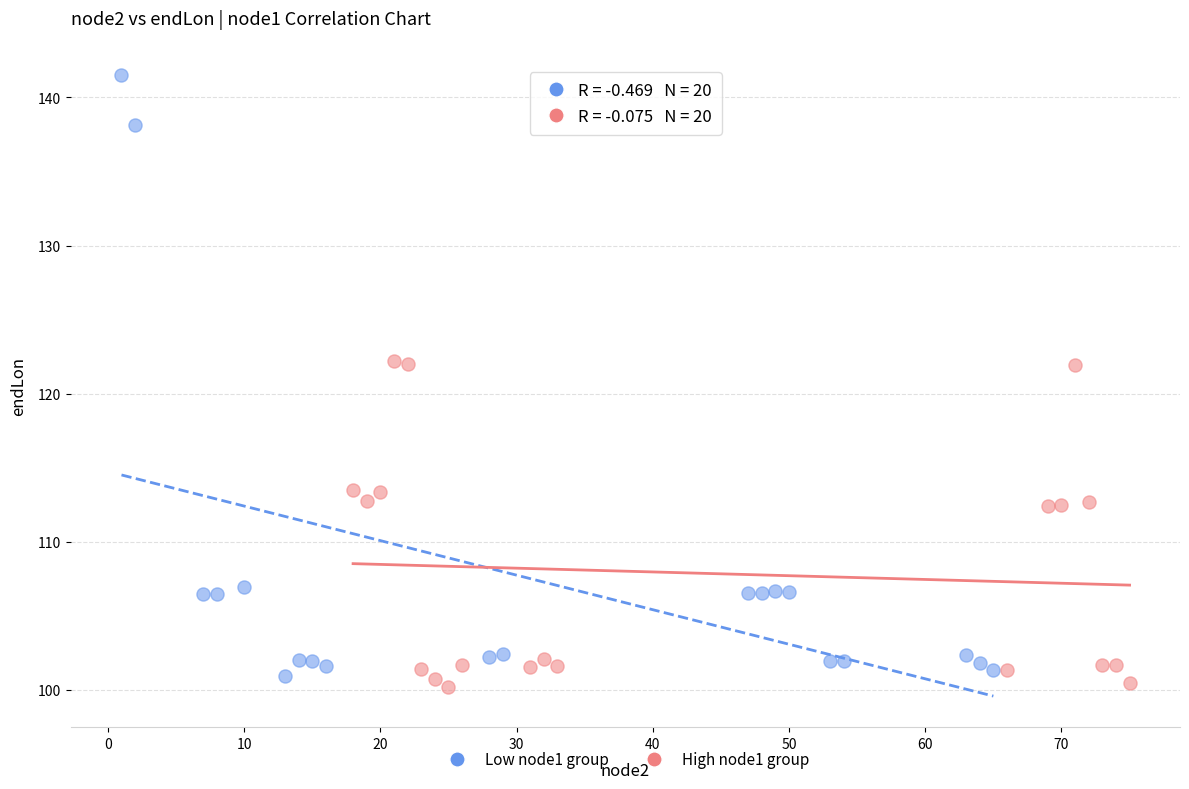

What are all the series names shown in the legend?

Low node1 group, High node1 group